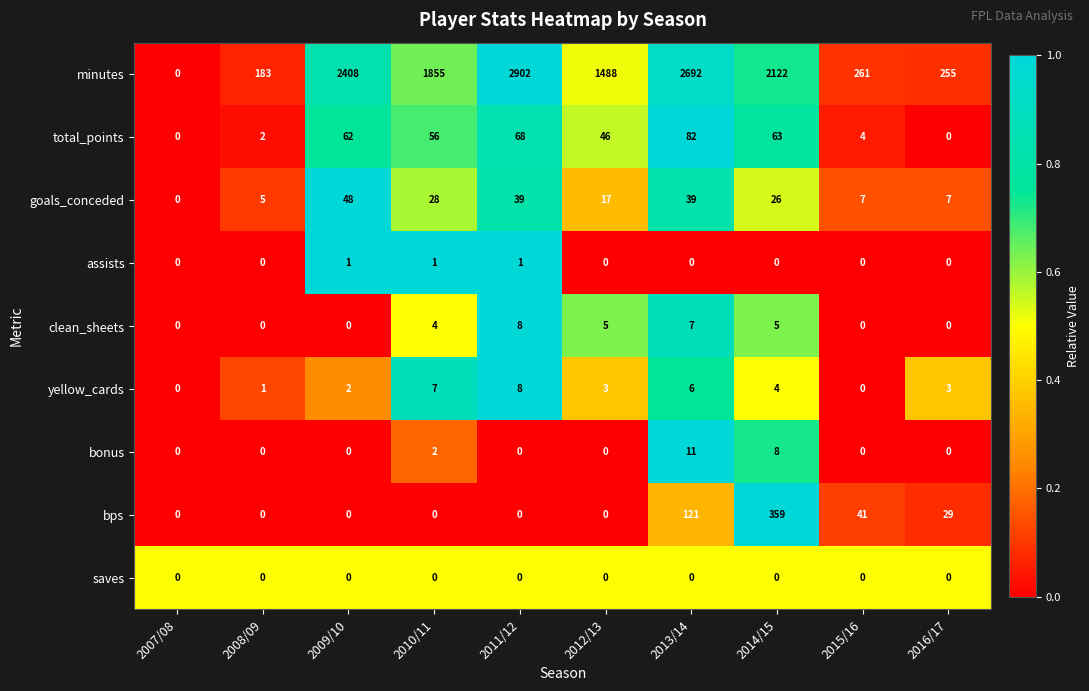

What is the sum of all bps values?

550